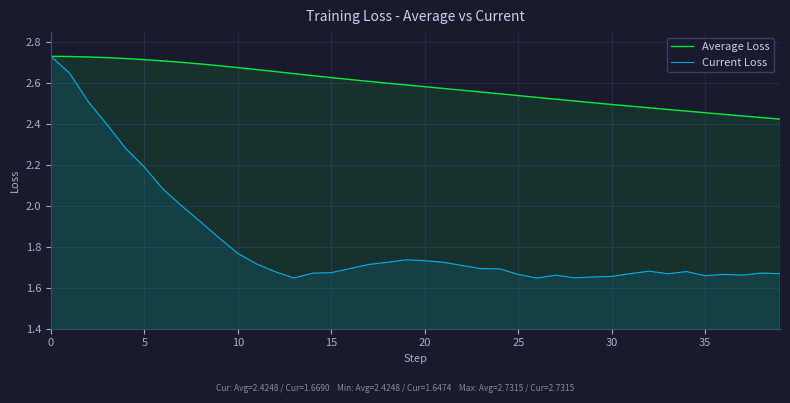

Which series changed the most between 19 and 30?

Average Loss